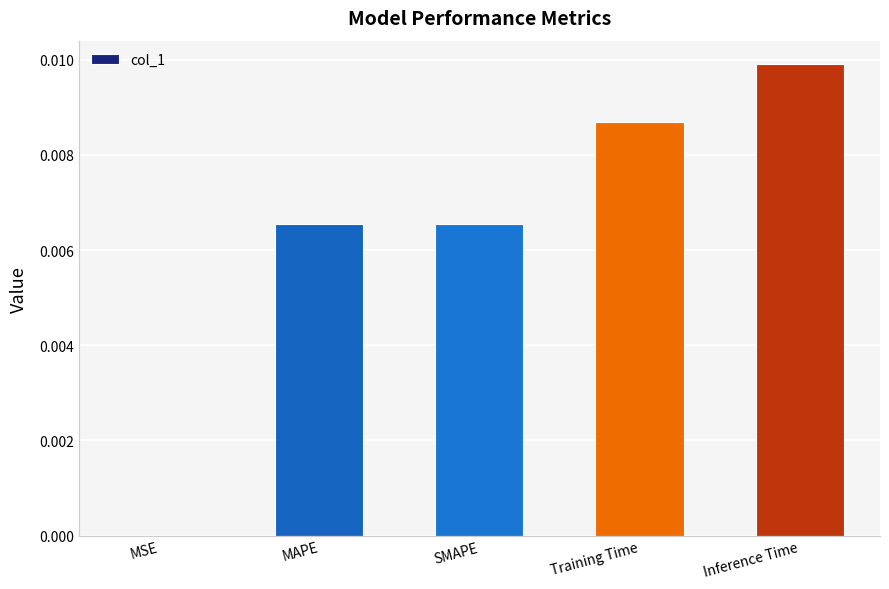

True or false: the data shows 0.0 at Training Time.

True